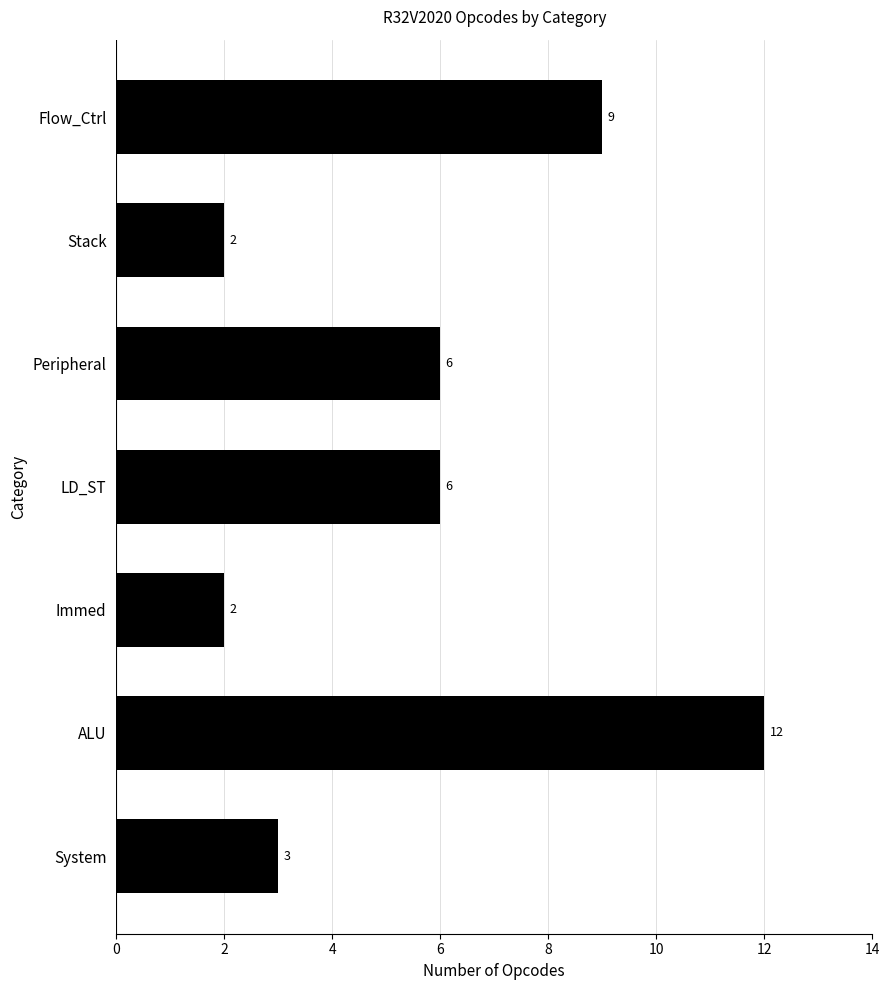

Count the values in the range 2 to 9.

6